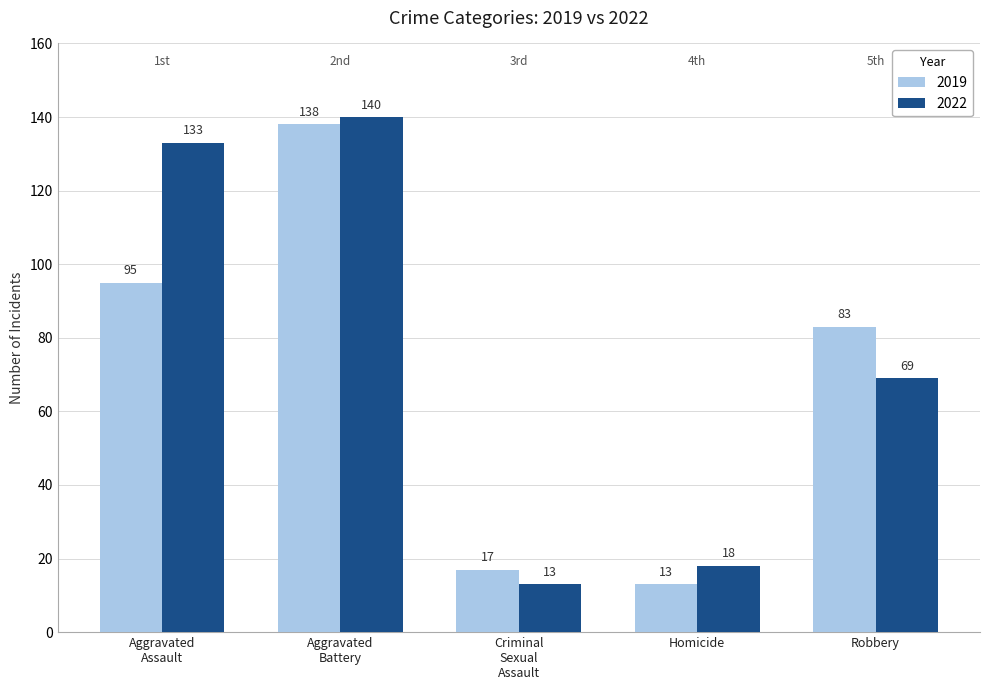

Which series has the largest range (max minus min)?

2022